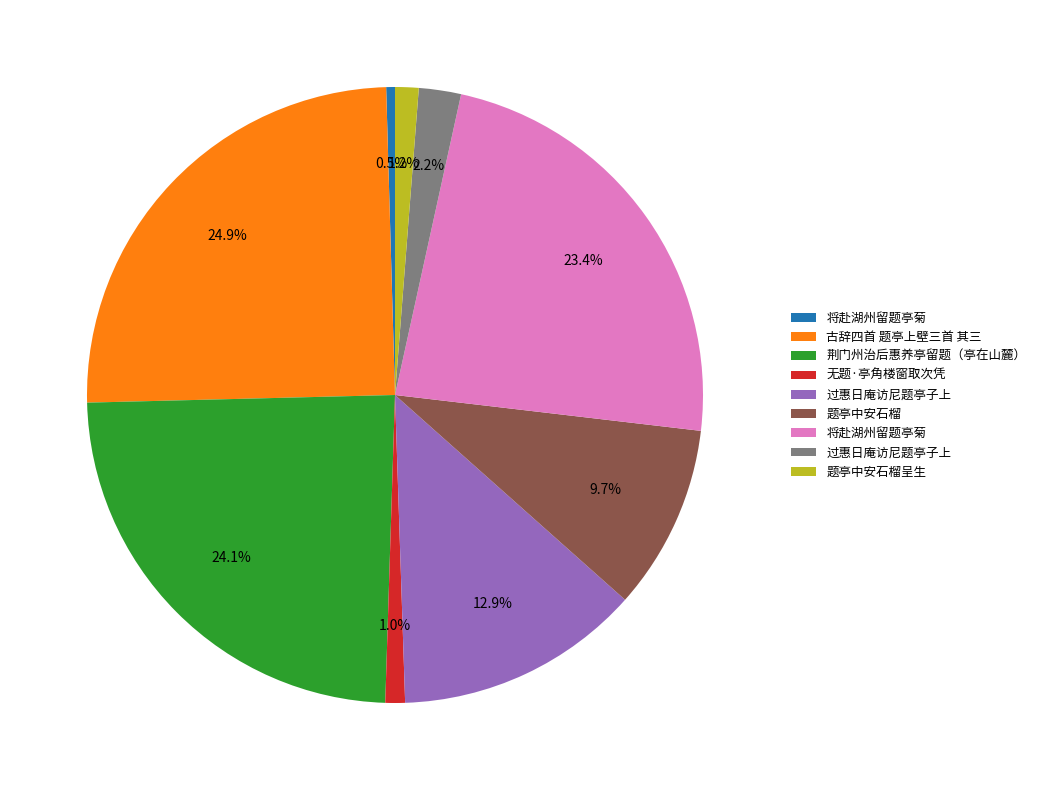

How many segments does this pie chart have?

9